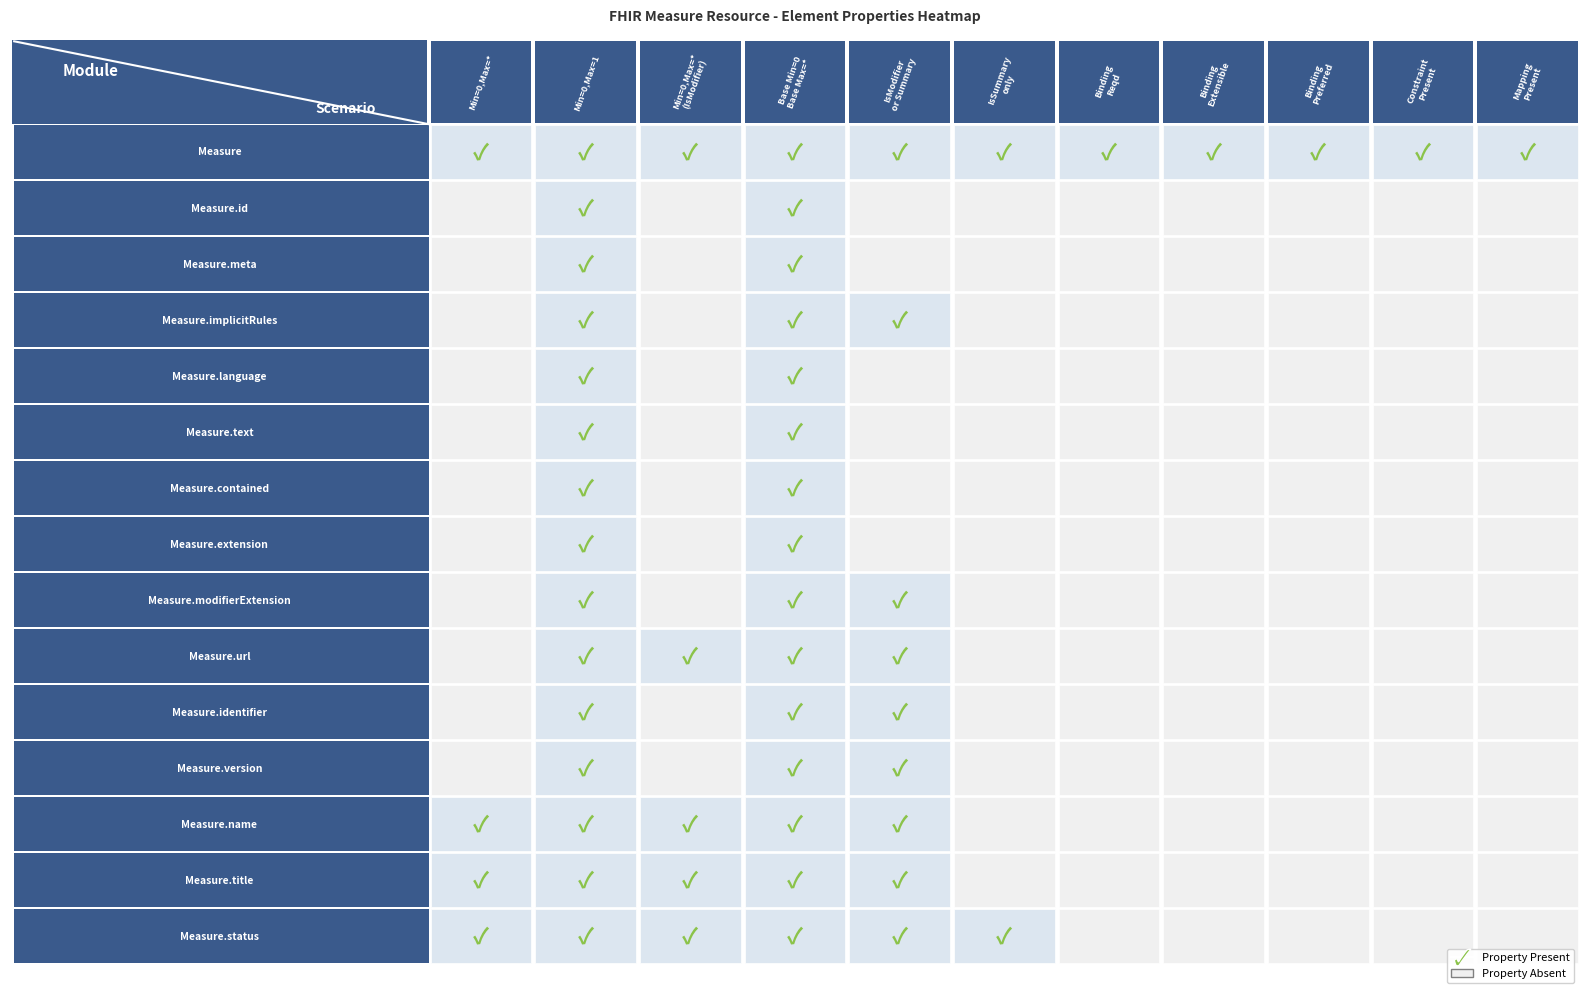

The value of Measure.text at 7 is -1. True or false?

False